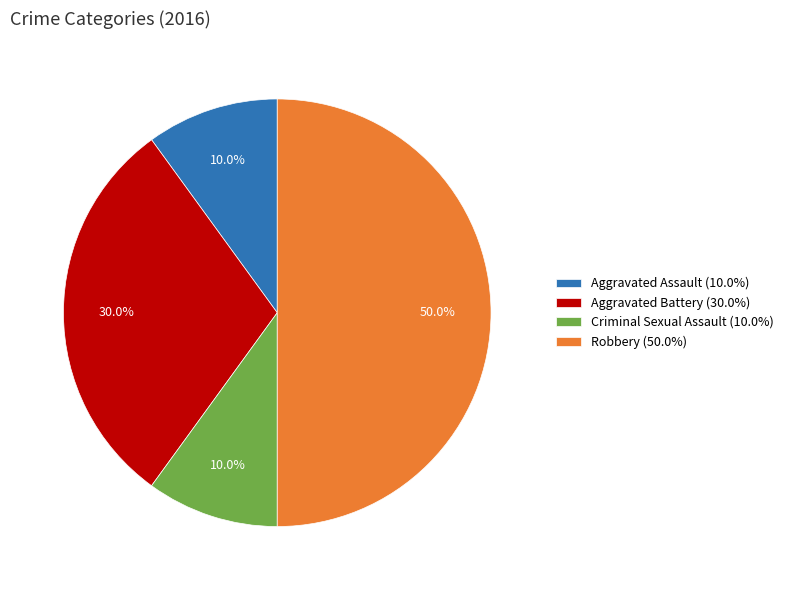

Count the number of slices in the pie.

4